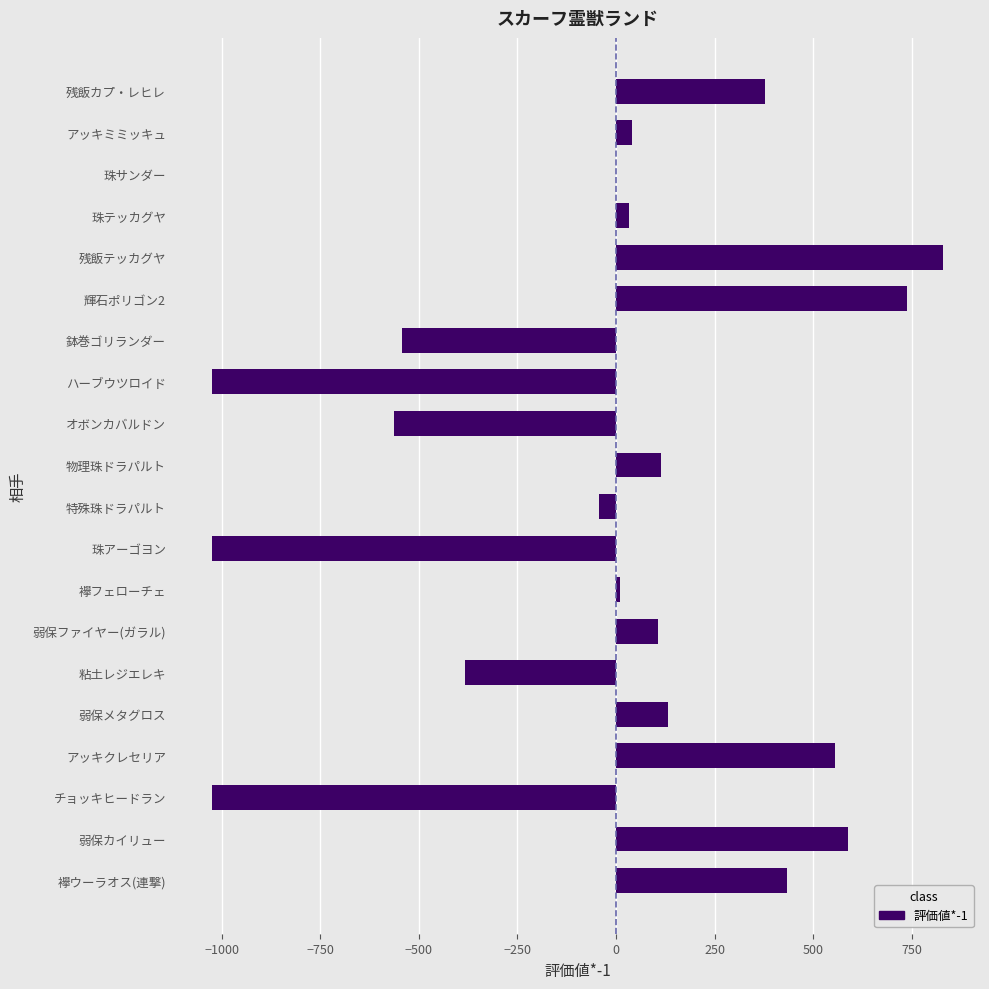

The value at 粘土レジエレキ is -584.3. True or false?

False